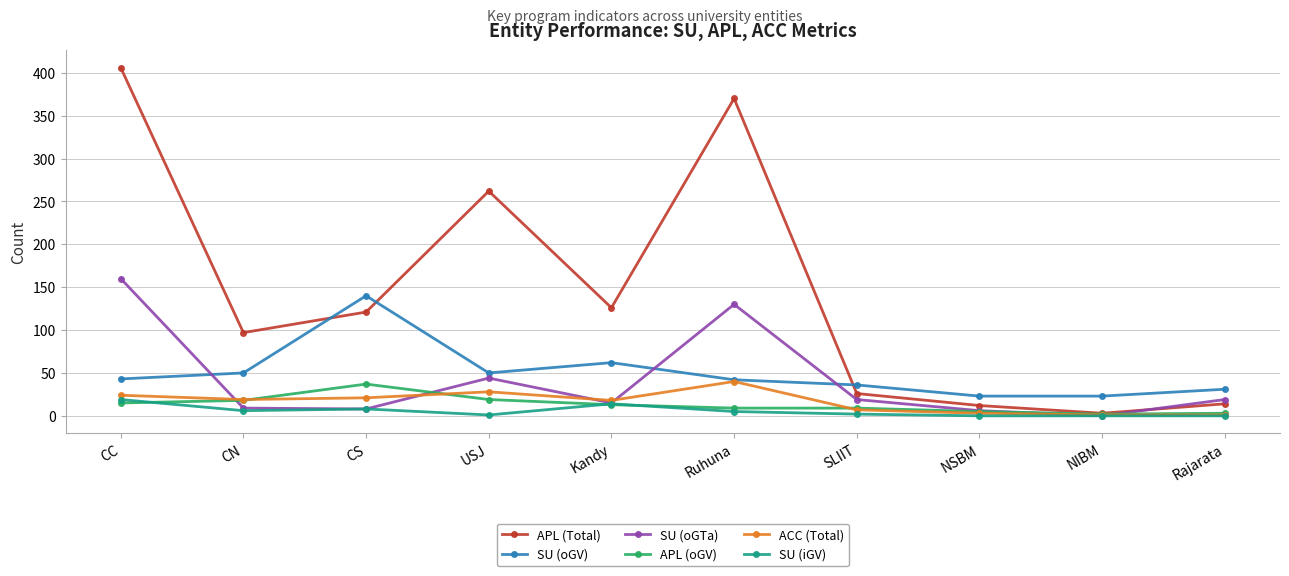

Does the chart have visible grid lines?

Yes